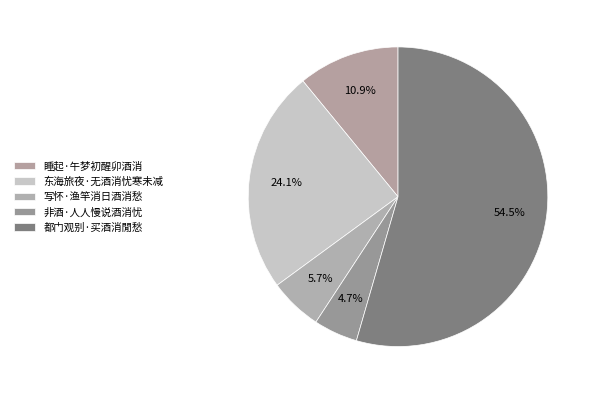

Count the number of slices in the pie.

5